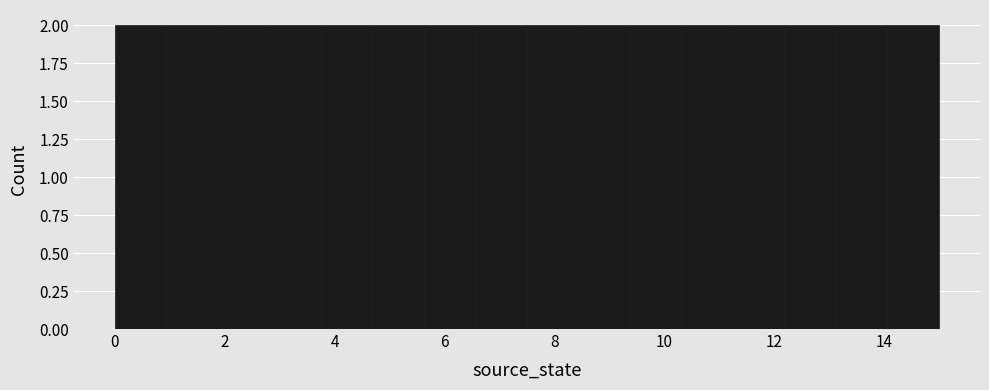

Reading left to right, transcribe this chart: for each bar, give the range it covers on the x-axis and its height. Neither the bar edges nor the heights are printed on the chart, so give them approximately, as read against the axes.

0.0 to 1.0: 2
1.0 to 1.8: 2
1.8 to 2.8: 2
2.8 to 3.8: 2
3.8 to 4.6: 2
4.6 to 5.6: 2
5.6 to 6.6: 2
6.6 to 7.6: 2
7.6 to 8.4: 2
8.4 to 9.4: 2
9.4 to 10.4: 2
10.4 to 11.2: 2
11.2 to 12.2: 2
12.2 to 13.2: 2
13.2 to 14.0: 2
14.0 to 15.0: 2